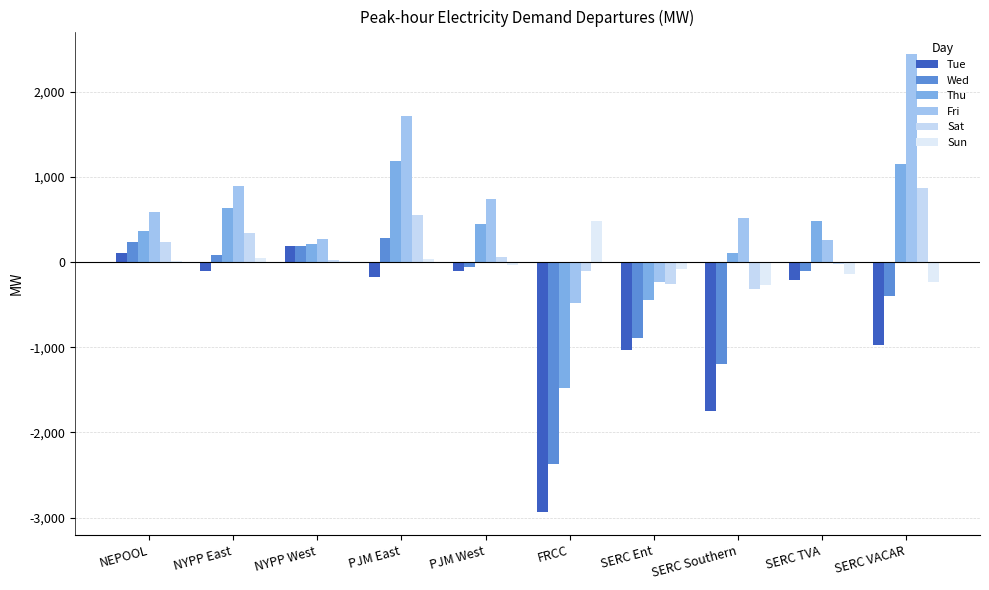

Reading left to right, what are all the values shown in this chart?

Tue: NEPOOL=105.7	NYPP East=-100.5	NYPP West=184.3	PJM East=-168.9	PJM West=-98.8	FRCC=-2937.1	SERC Ent=-1037.3	SERC Southern=-1746.3	SERC TVA=-211.4	SERC VACAR=-978.2
Wed: NEPOOL=241.4	NYPP East=82.1	NYPP West=184.3	PJM East=282.8	PJM West=-60.6	FRCC=-2365.6	SERC Ent=-895.1	SERC Southern=-1193.0	SERC TVA=-109.6	SERC VACAR=-391.9
Thu: NEPOOL=367.6	NYPP East=632.4	NYPP West=218.7	PJM East=1192.7	PJM West=442.3	FRCC=-1477.8	SERC Ent=-440.1	SERC Southern=108.0	SERC TVA=482.4	SERC VACAR=1155.8
Fri: NEPOOL=591.1	NYPP East=897.1	NYPP West=275.0	PJM East=1711.6	PJM West=739.7	FRCC=-482.5	SERC Ent=-234.9	SERC Southern=518.0	SERC TVA=257.6	SERC VACAR=2439.5
Sat: NEPOOL=233.3	NYPP East=338.1	NYPP West=21.1	PJM East=552.8	PJM West=58.3	FRCC=-108.4	SERC Ent=-254.0	SERC Southern=-316.1	SERC TVA=-16.6	SERC VACAR=869.5
Sun: NEPOOL=11.2	NYPP East=52.4	NYPP West=14.3	PJM East=42.7	PJM West=-37.5	FRCC=482.9	SERC Ent=-76.8	SERC Southern=-265.2	SERC TVA=-143.6	SERC VACAR=-234.3